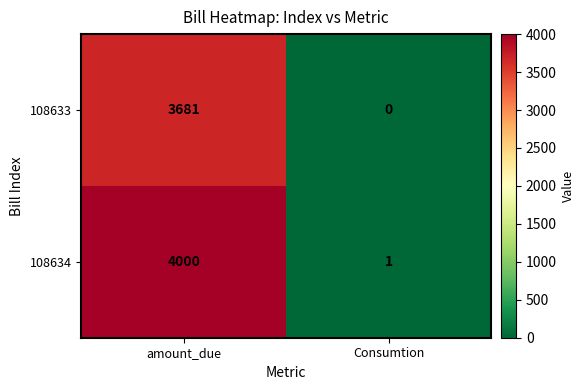

Which series changed the most between amount_due and Consumtion?

108634